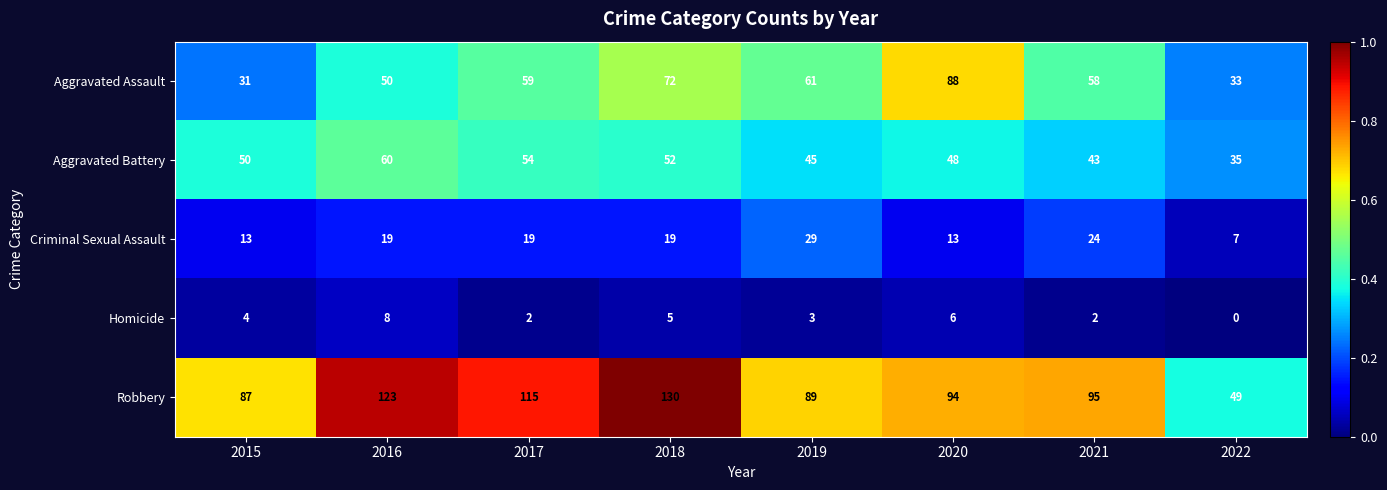

Between 2017 and 2021, which series saw the biggest shift?

Robbery